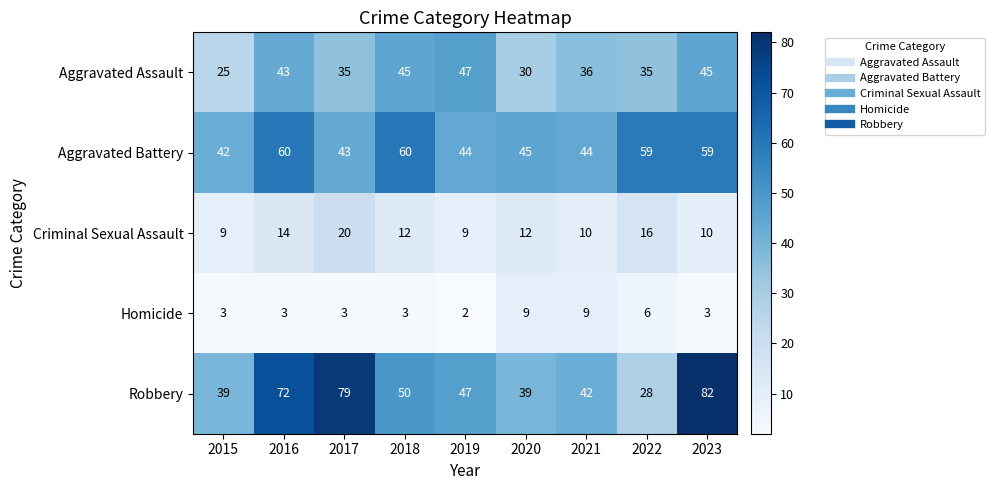

Which category has the highest value across all series?

2023